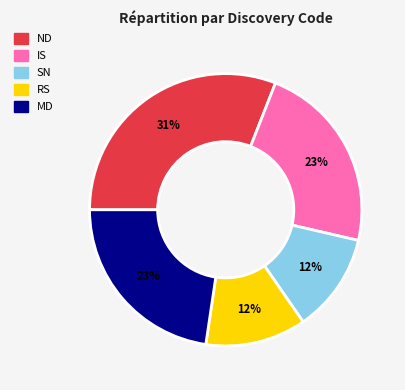

Combined, do IS and RS account for over 50%?

No